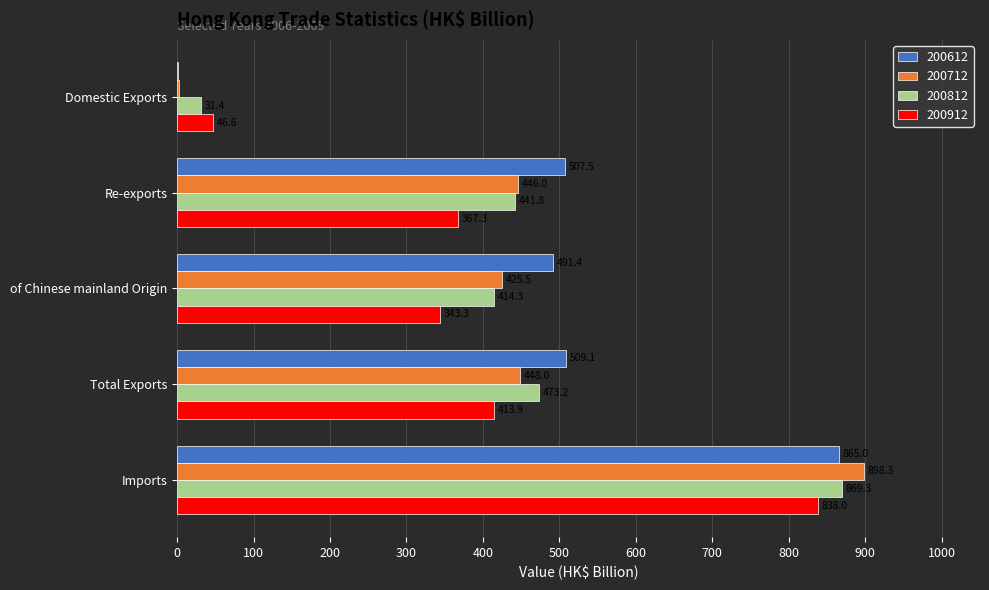

Is it true that 200912 equals 702.9 at Total Exports?

False